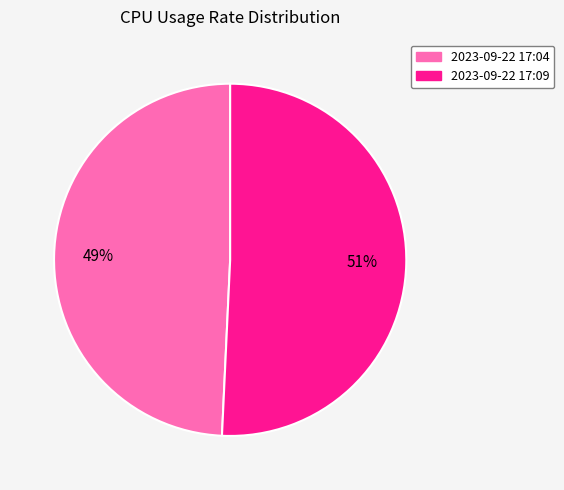

Which has a higher value, 2023-09-22 17:04 or 2023-09-22 17:09?

2023-09-22 17:09